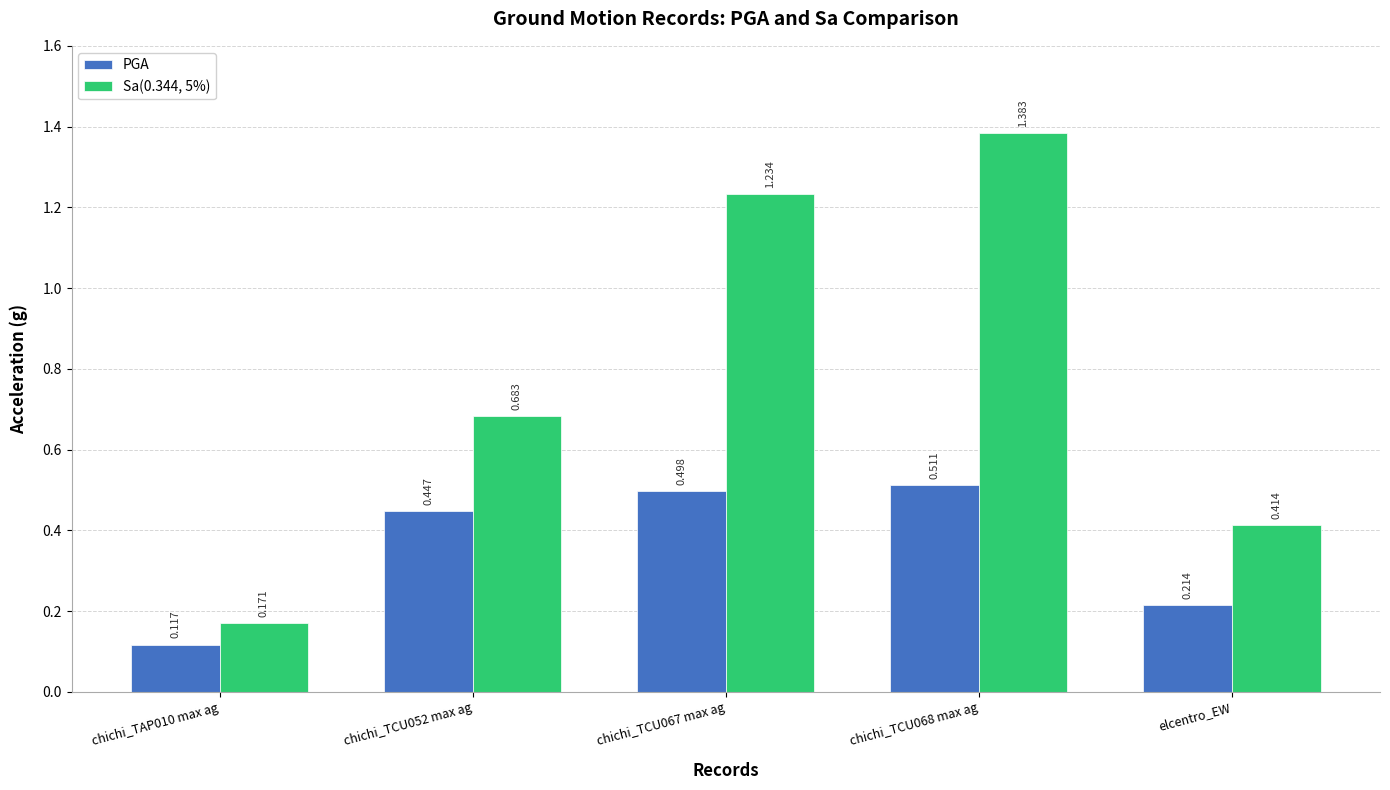

Are the bars grouped side by side (vs. stacked)?

Yes